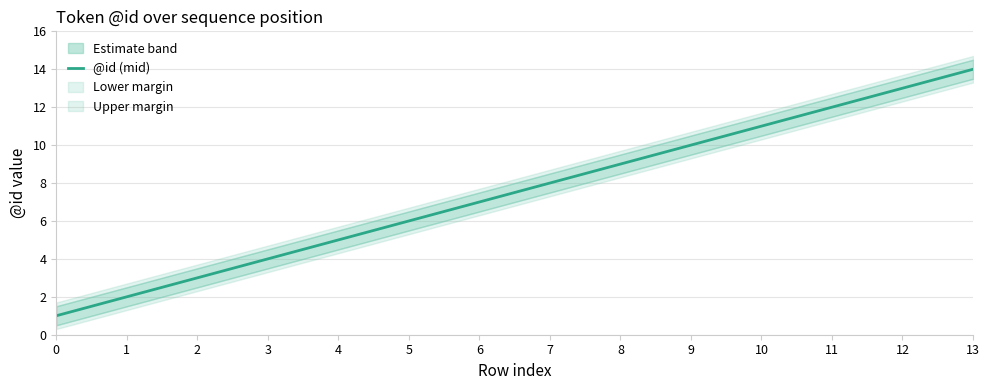

List the labels in order of value, smallest first.

0, 1, 2, 3, 4, 5, 6, 7, 8, 9, 10, 11, 12, 13